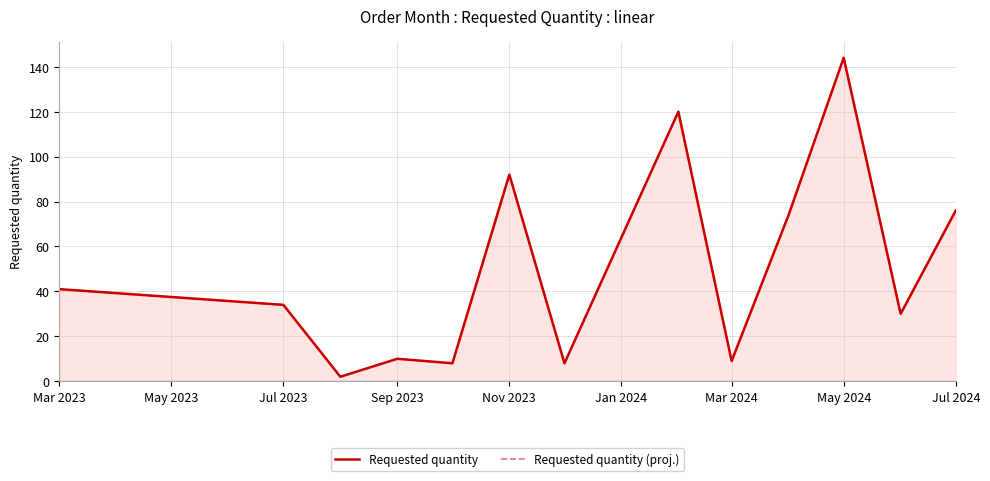

The value of Requested quantity (proj.) at 9 is 49. True or false?

False